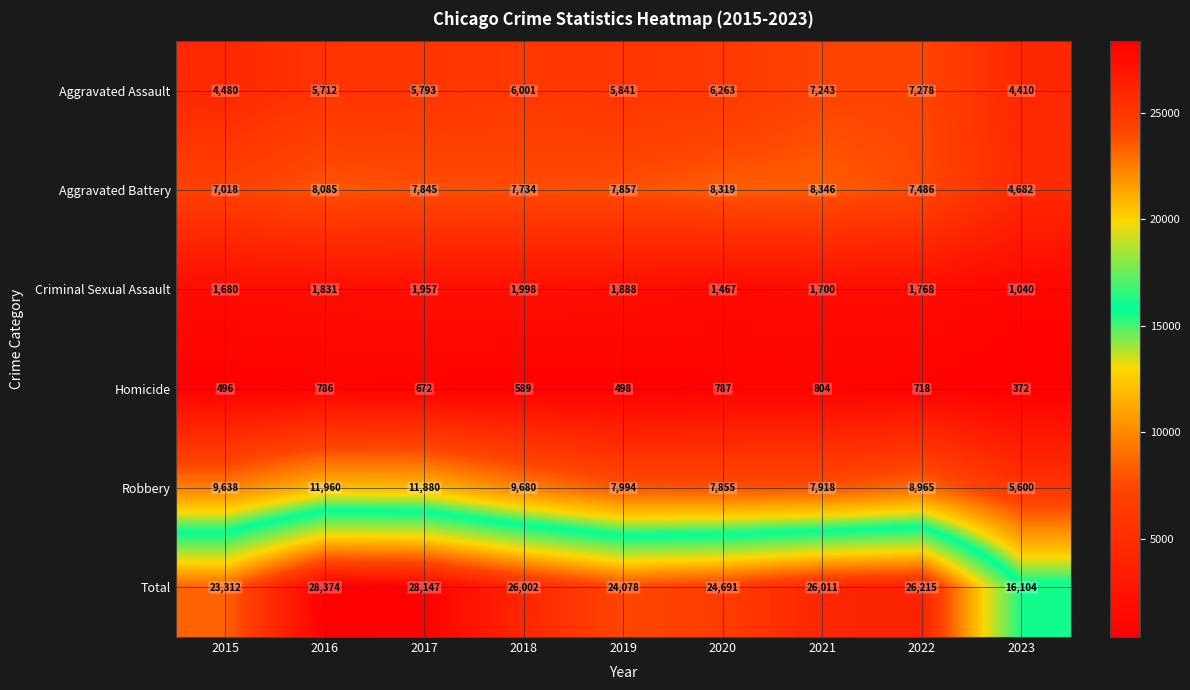

The Criminal Sexual Assault series shows 2645 at 2018. True or false?

False